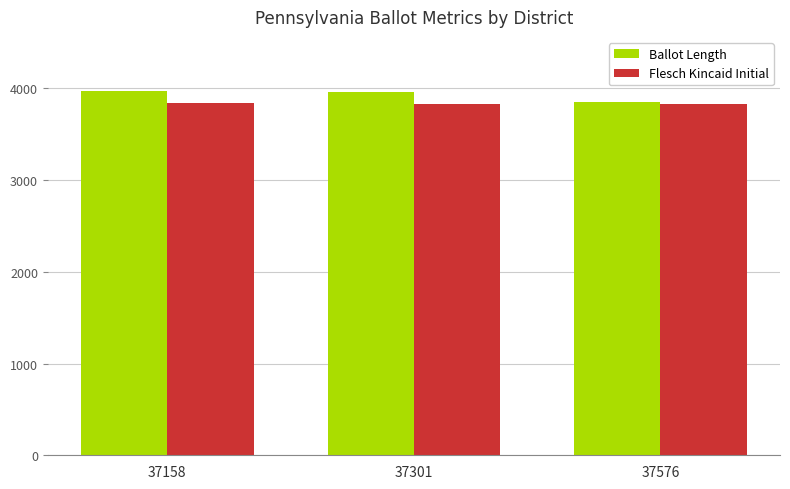

Which series has the largest total across all categories?

Ballot Length